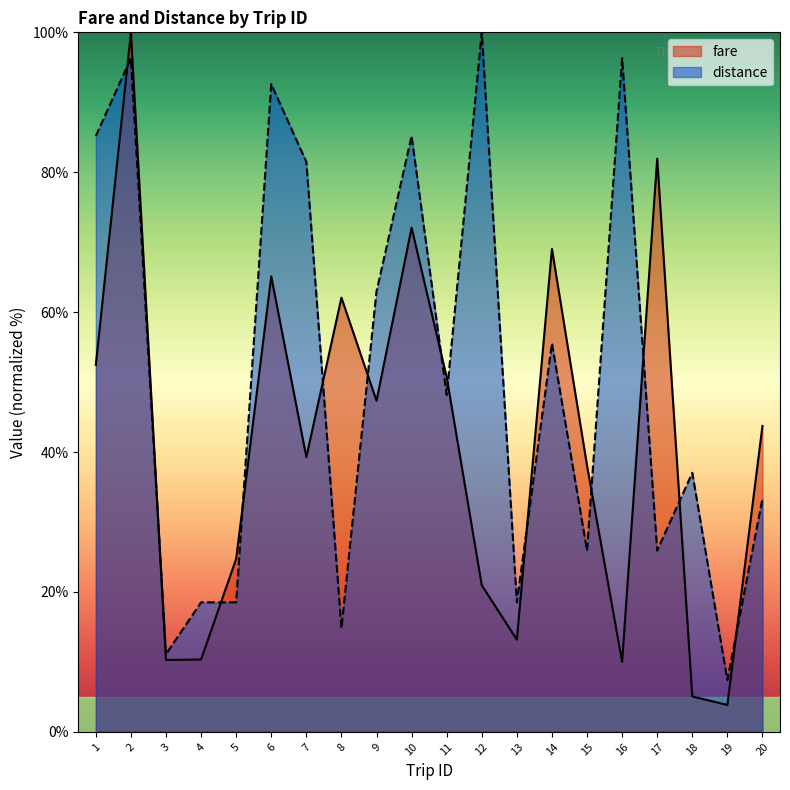

List the series in order of their overall mean, highest first.

distance, fare